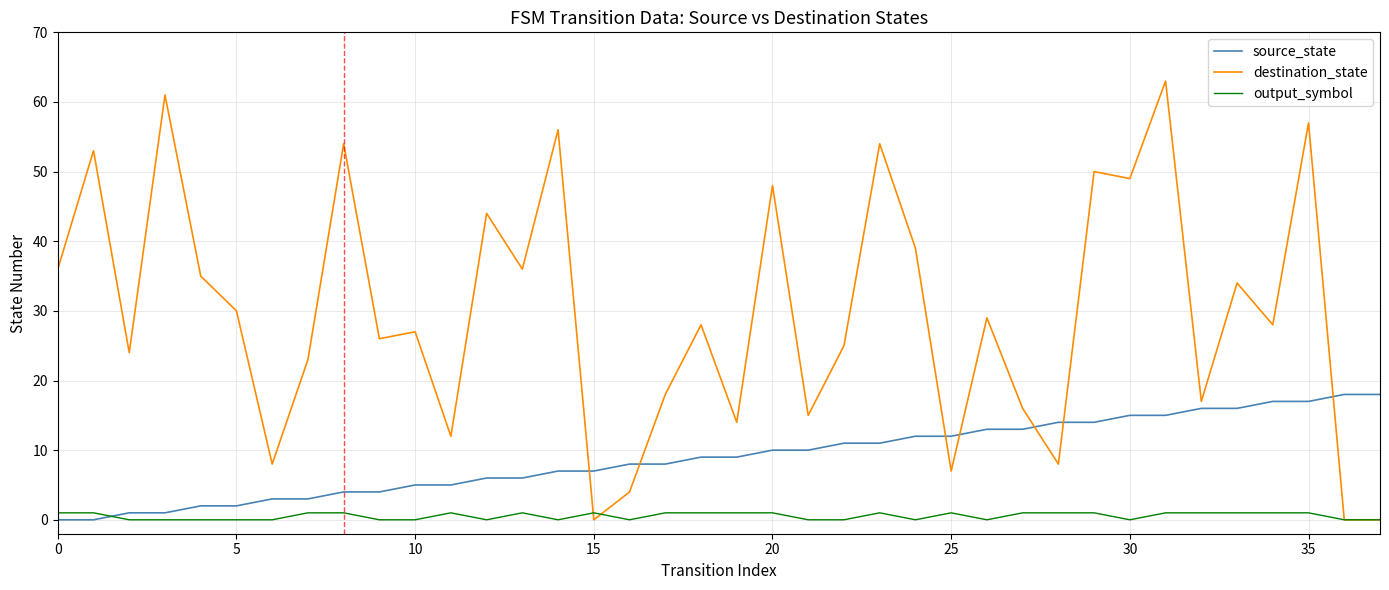

Reading right to left, what are all the values shown in this chart?

source_state: 18	18	17	17	16	16	15	15	14	14	13	13	12	12	11	11	10	10	9	9	8	8	7	7	6	6	5	5	4	4	3	3	2	2	1	1	0	0
destination_state: 0	0	57	28	34	17	63	49	50	8	16	29	7	39	54	25	15	48	14	28	18	4	0	56	36	44	12	27	26	54	23	8	30	35	61	24	53	36
output_symbol: 0	0	1	1	1	1	1	0	1	1	1	0	1	0	1	0	0	1	1	1	1	0	1	0	1	0	1	0	0	1	1	0	0	0	0	0	1	1